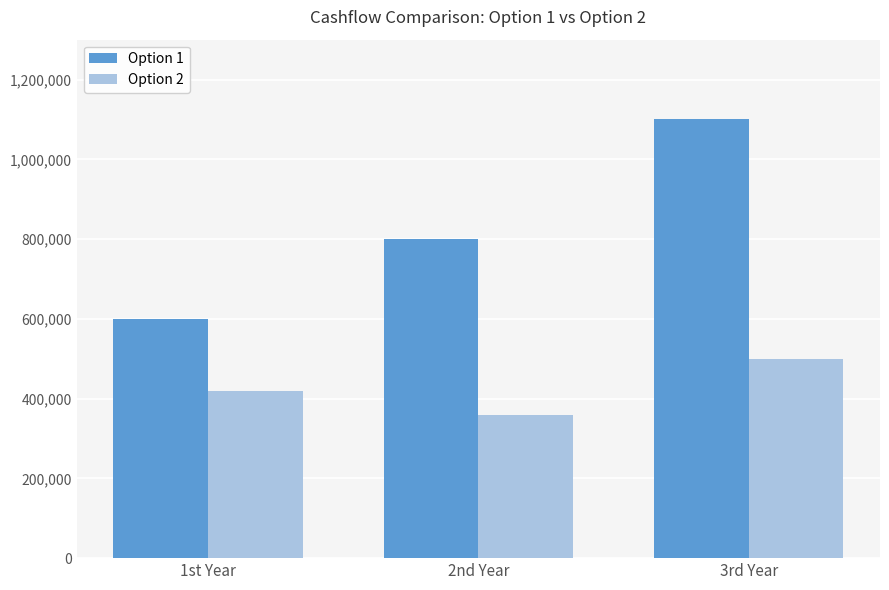

Does the chart contain stacked bars?

No